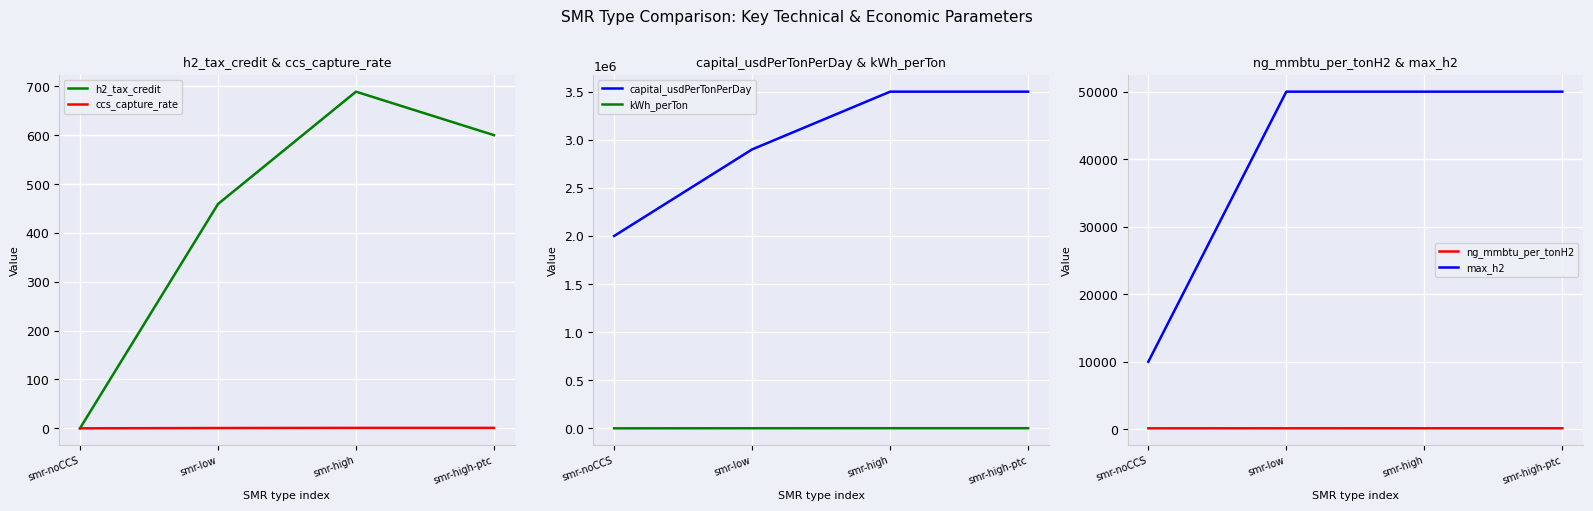

True or false: capital_usdPerTonPerDay and kWh_perTon cross at least once.

False